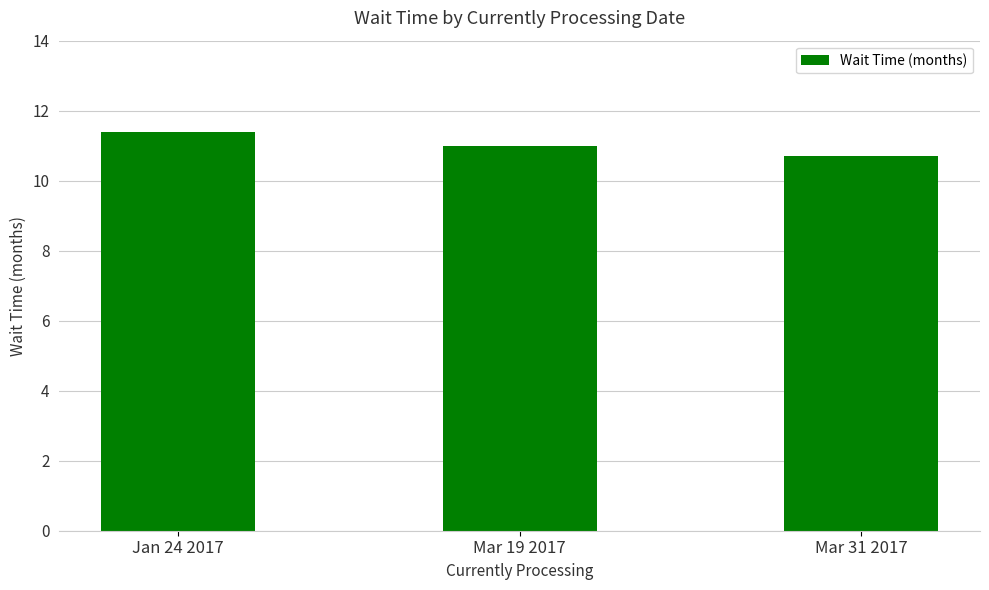

Is it true that the value at Jan 24 2017 is 20.0?

False